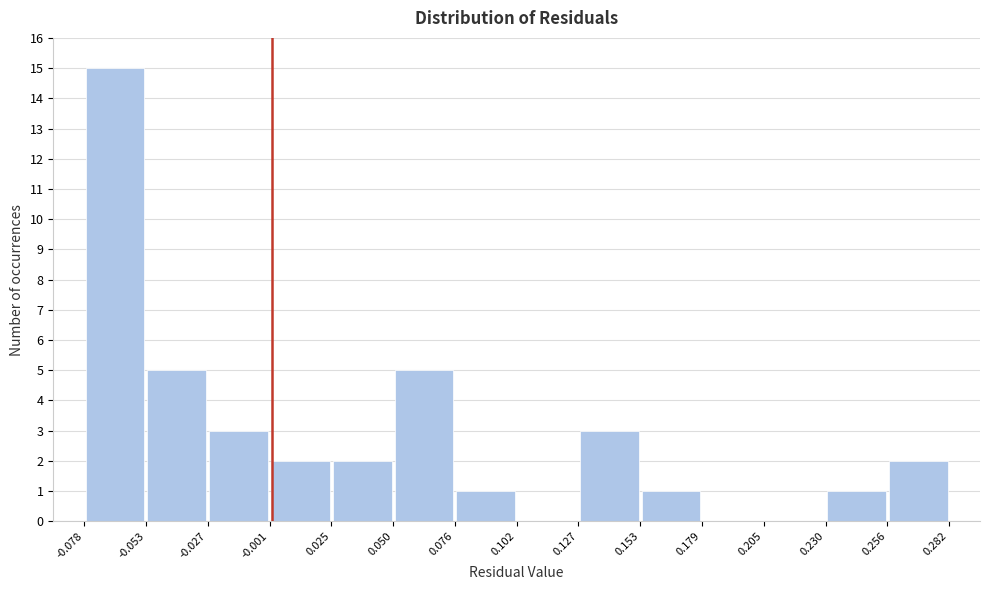

Reading left to right, list every bar in this chart as the range it spans on the x-axis followed by its height. The values are not printed on the chart, so give them approximately, as read against the axis.

-0.078 to -0.053: 15
-0.053 to -0.027: 5
-0.027 to -0.001: 3
-0.001 to 0.025: 2
0.025 to 0.050: 2
0.050 to 0.076: 5
0.076 to 0.102: 1
0.102 to 0.127: 0
0.127 to 0.153: 3
0.153 to 0.179: 1
0.179 to 0.205: 0
0.205 to 0.230: 0
0.230 to 0.256: 1
0.256 to 0.282: 2